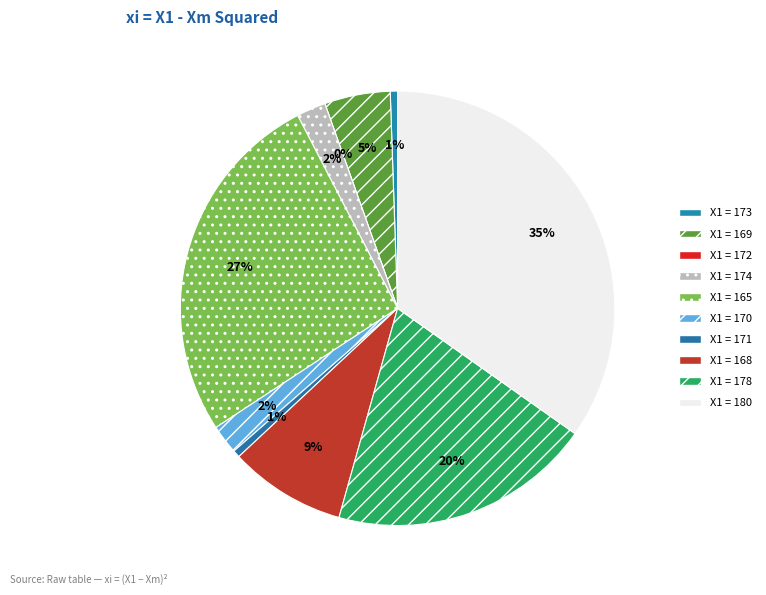

True or false: 174 accounts for 15% of the total.

False